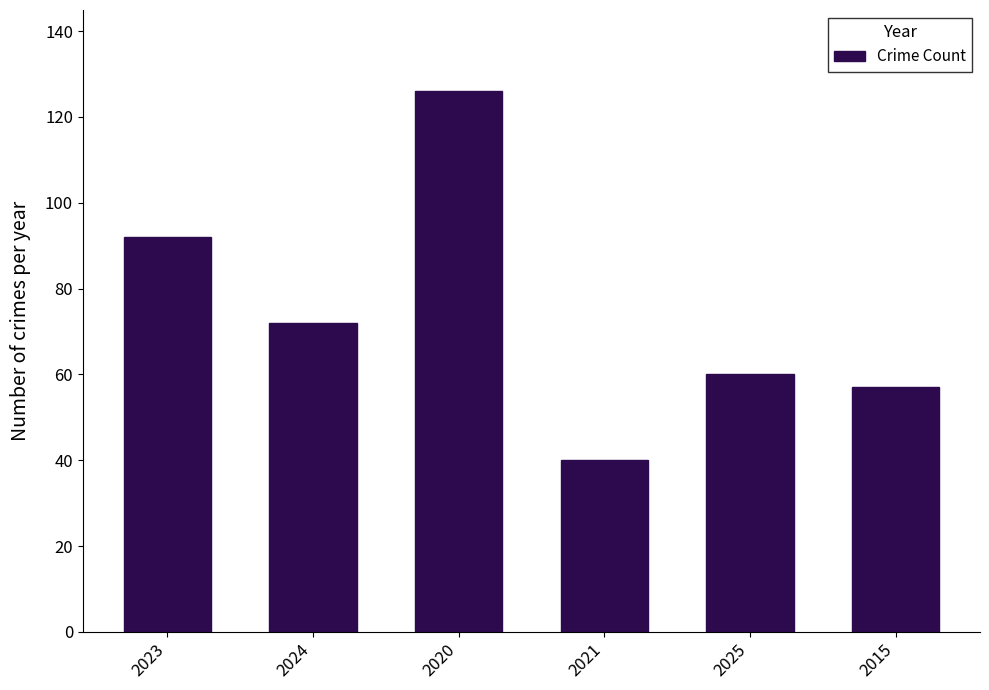

Read the value at 2020, to the nearest 5.

125